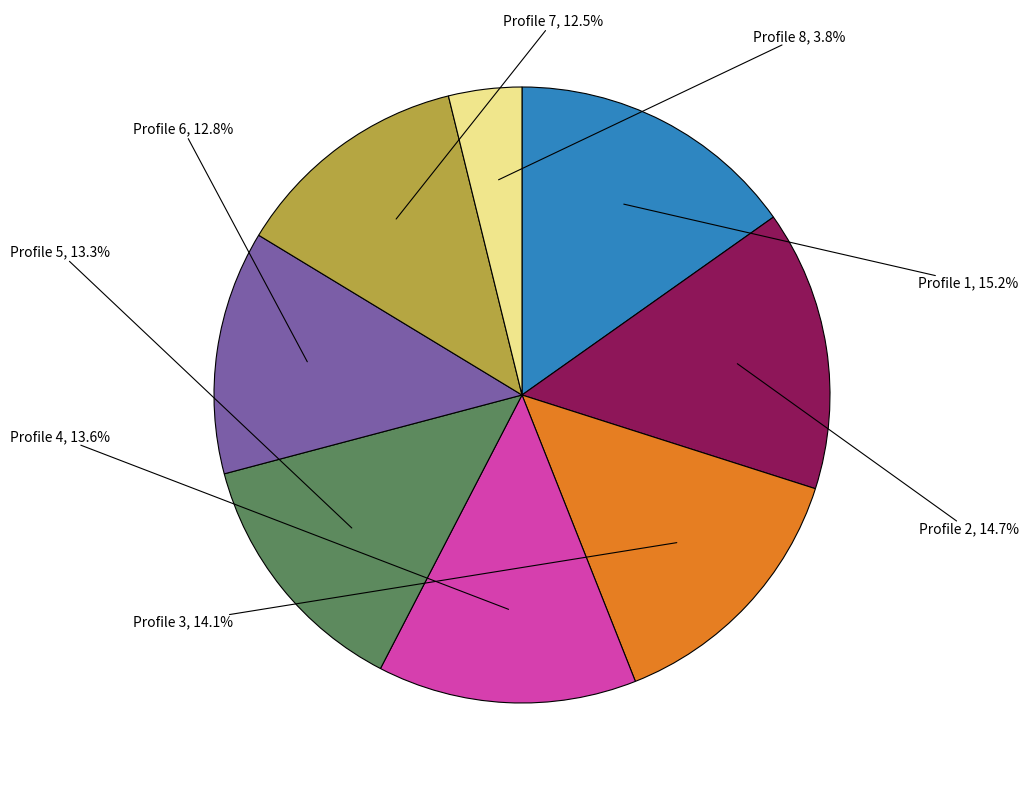

To the nearest percent, what is the average slice percentage?

12%